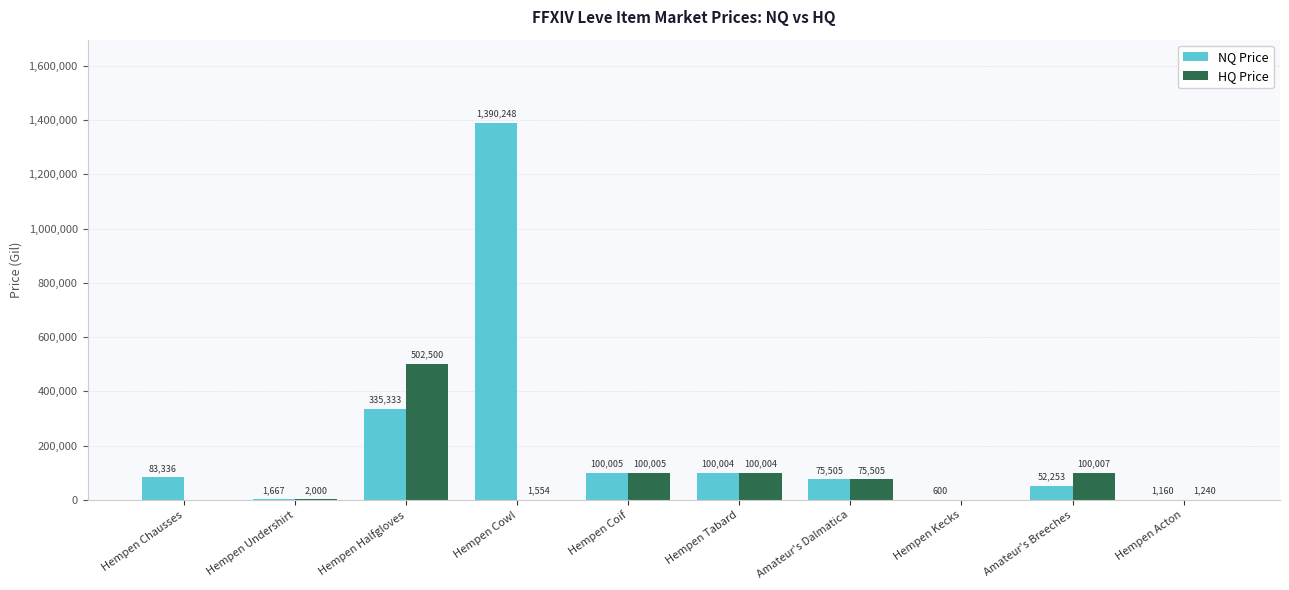

What is the average value of the NQ Price series?

214011.3